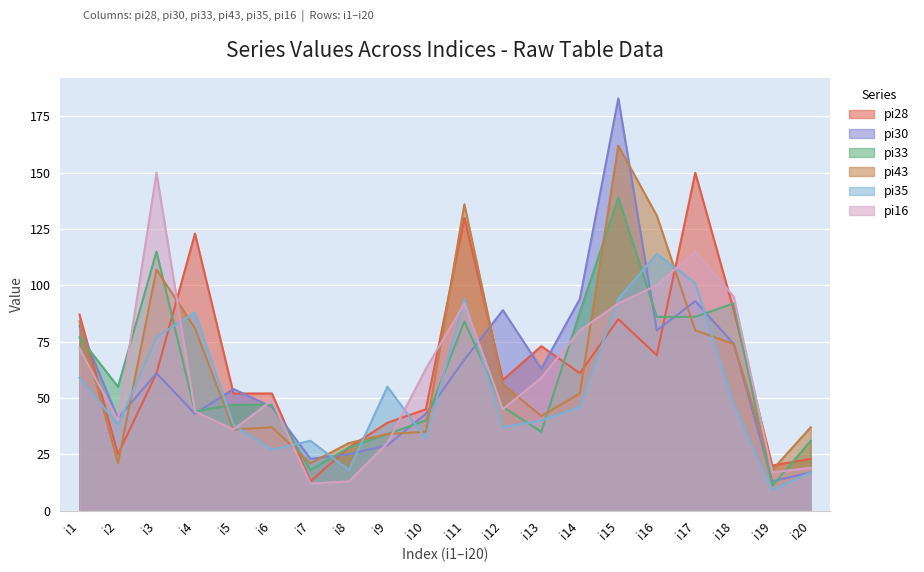

What is the total value across all series at i1?

461